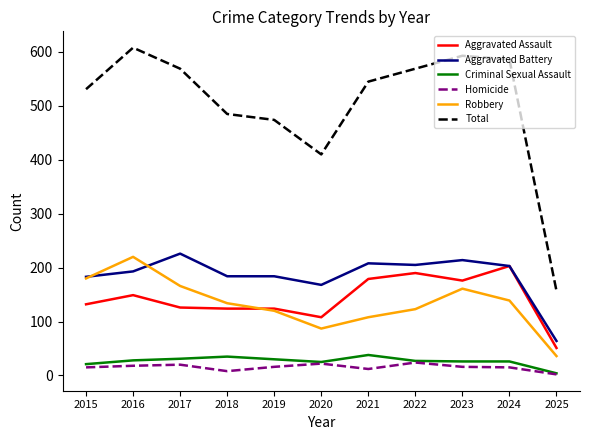

Which series changed the most between 2019 and 2020?

Total